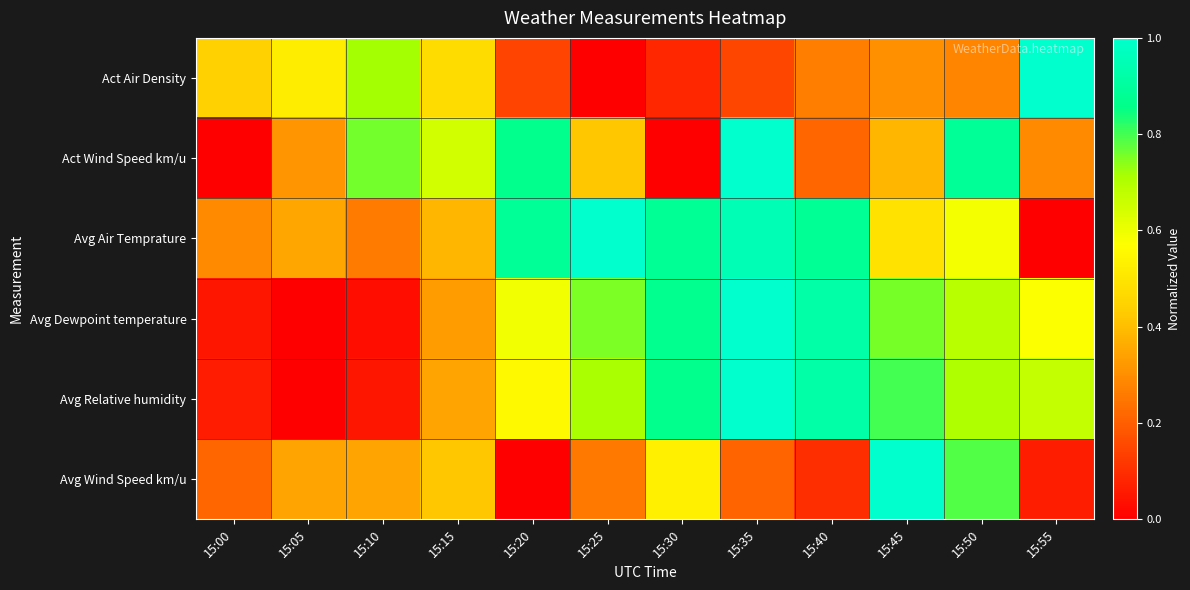

How many series are shown in this chart?

6